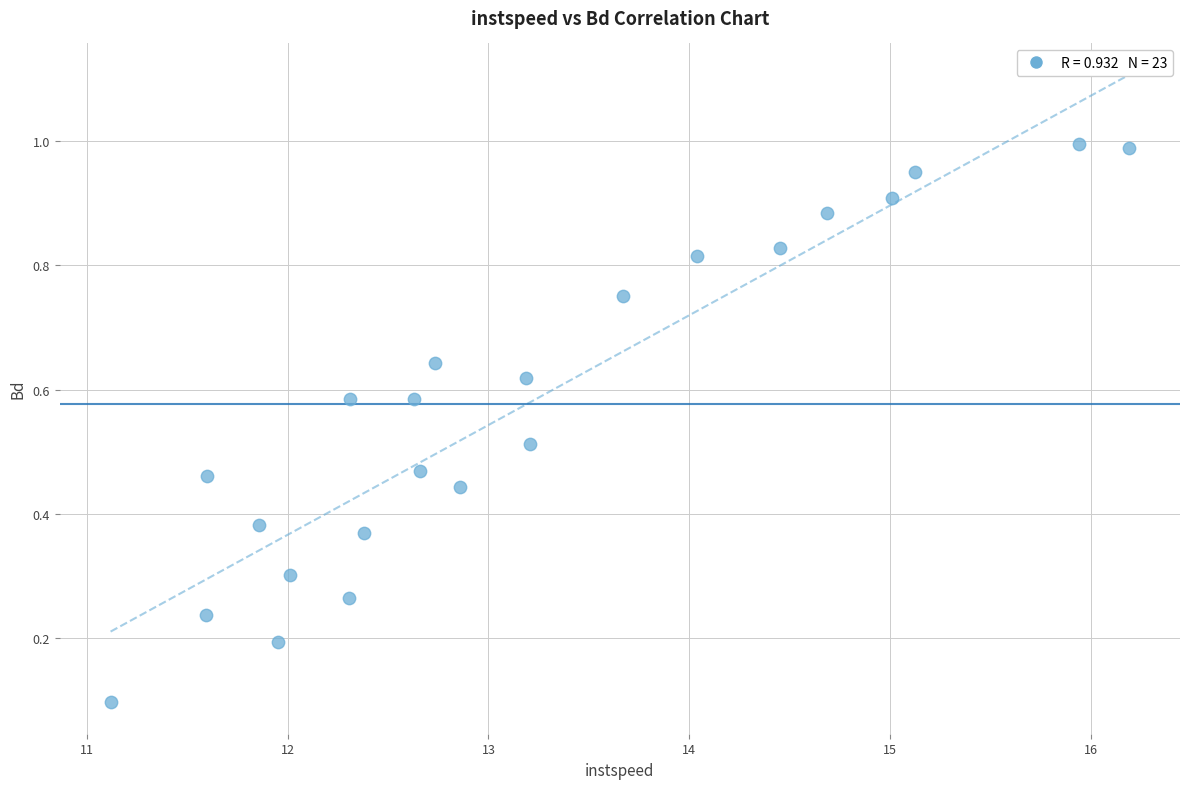

What is the range of X values (max minus min)?

5.1